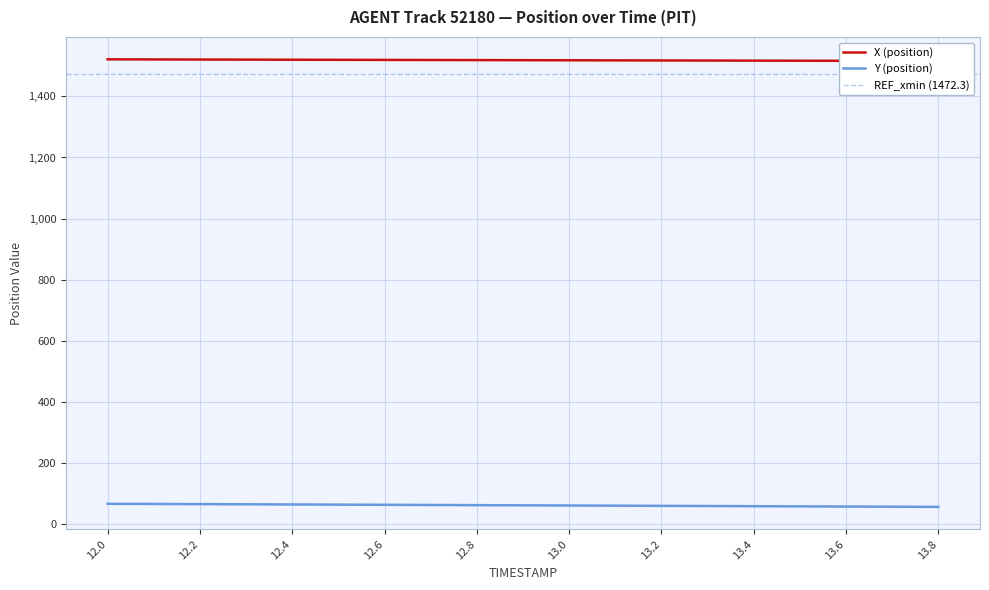

At which category does the chart reach its peak across all series?

12.0